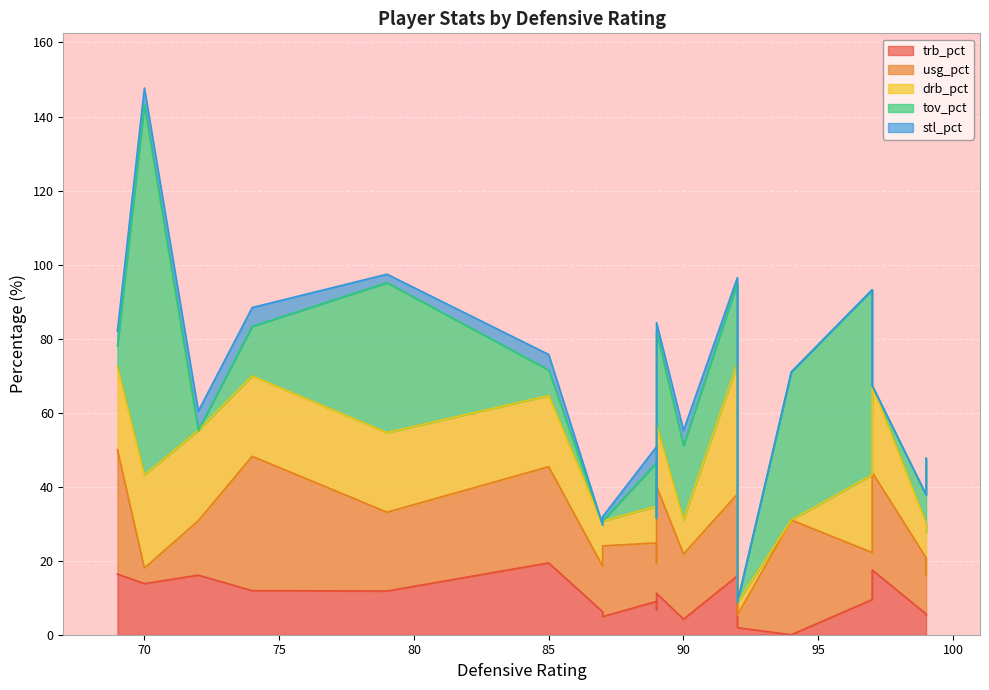

How many distinct data groups are displayed?

5